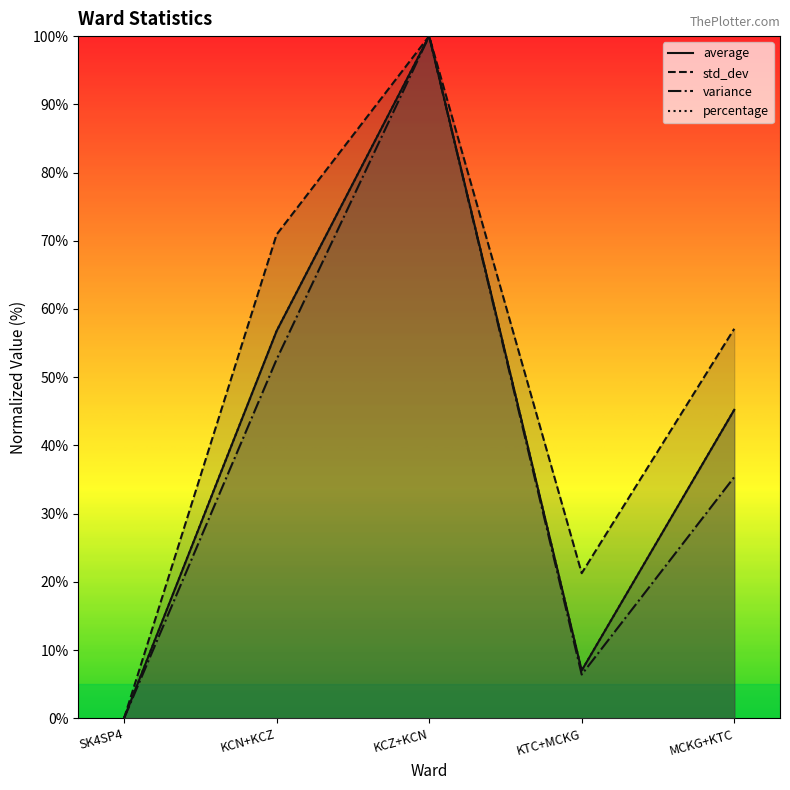

What position from the right is KCN+KCZ?

4